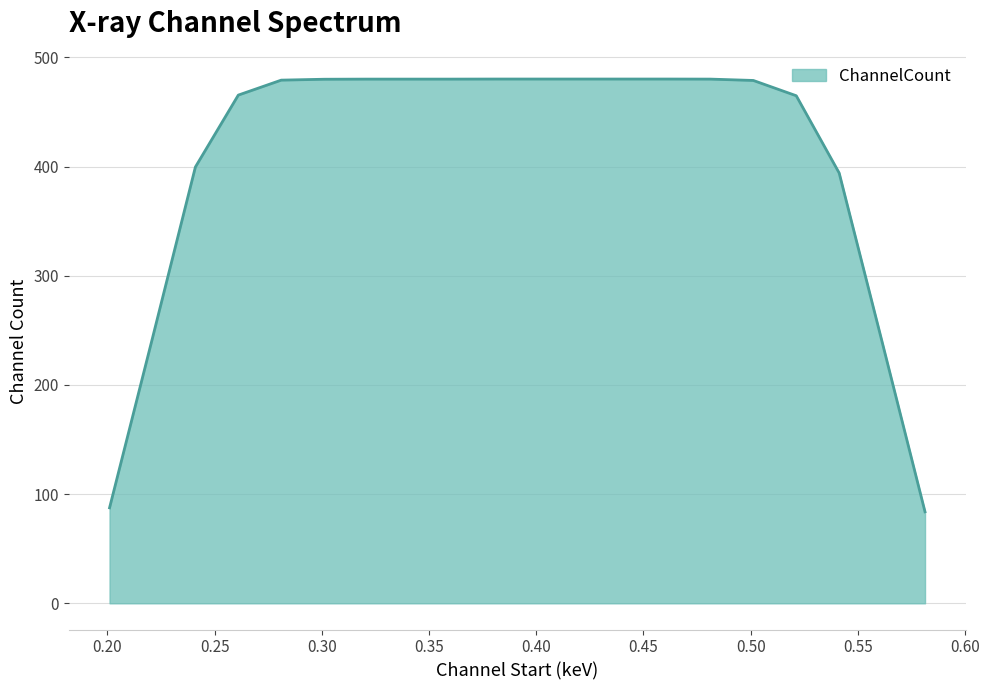

What is the maximum value shown in the chart?

480.2